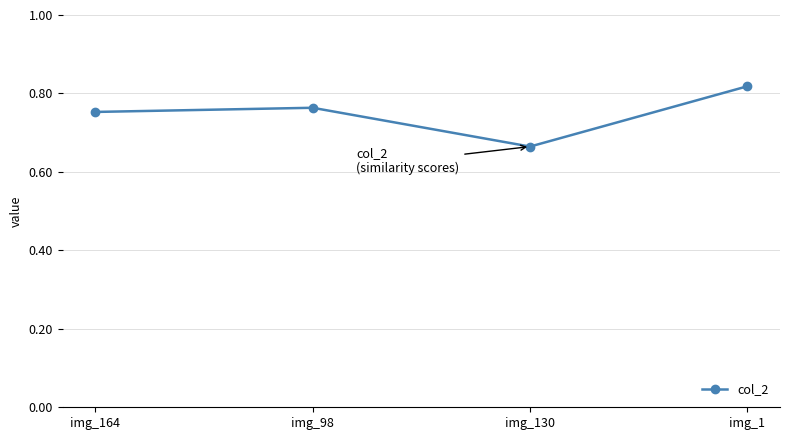

At which category does the data reach its first local peak?

img_98